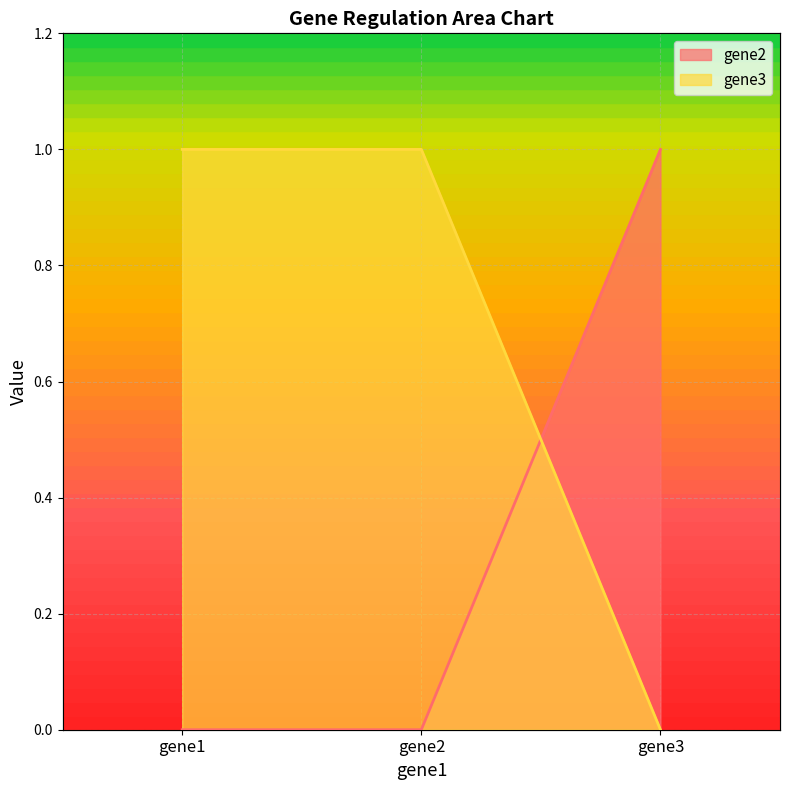

Between gene1 and gene3, which is larger?

gene3